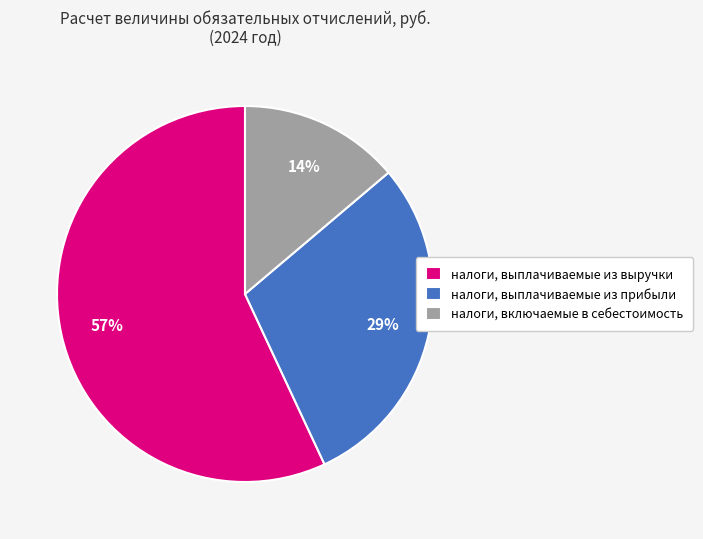

To the nearest percent, what is the difference between the налоги, выплачиваемые из выручки and налоги, выплачиваемые из прибыли slice percentages?

28%